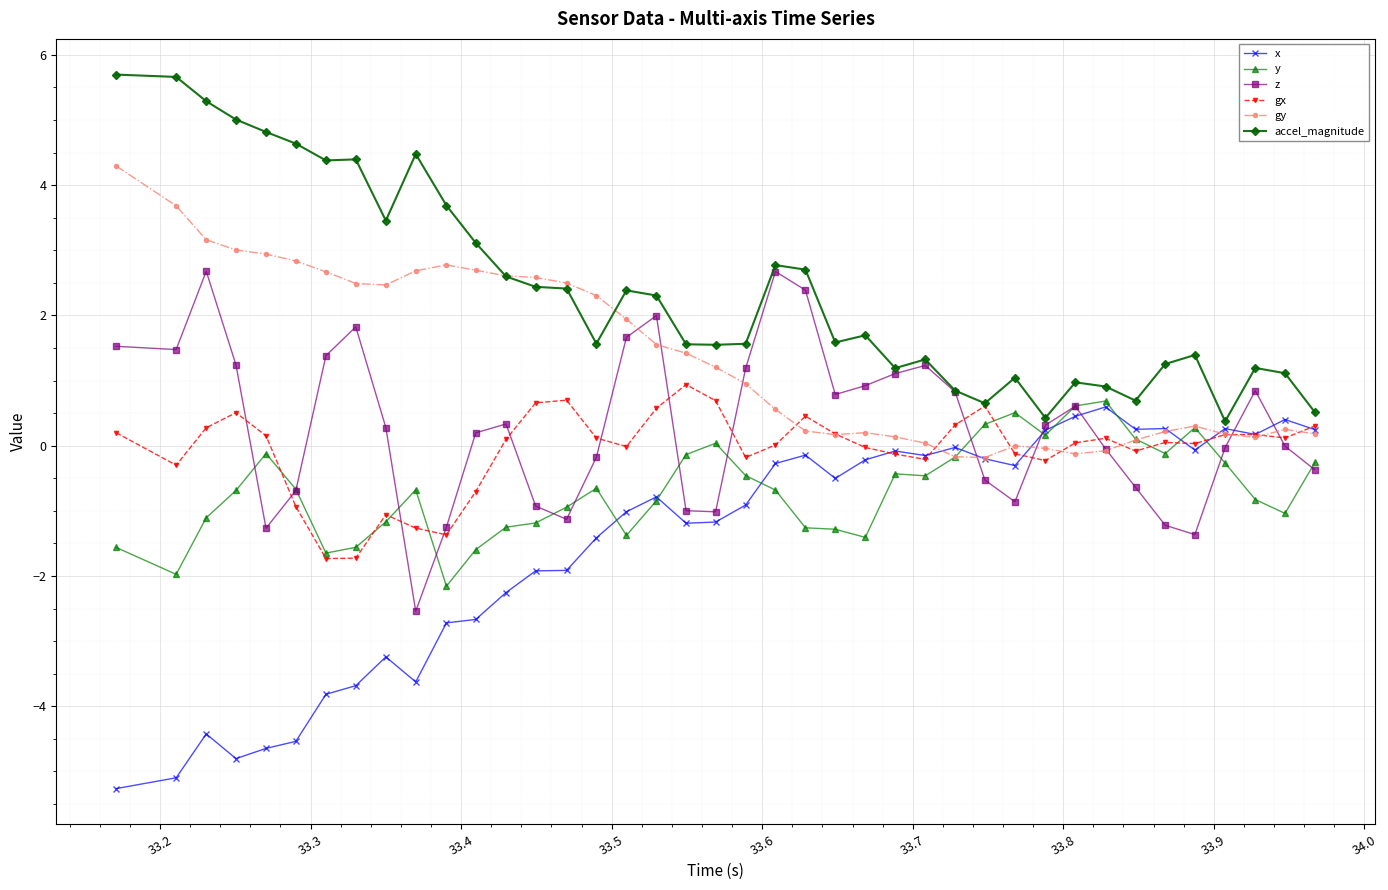

What is the value of the y point at the 13th from the left?

-1.3